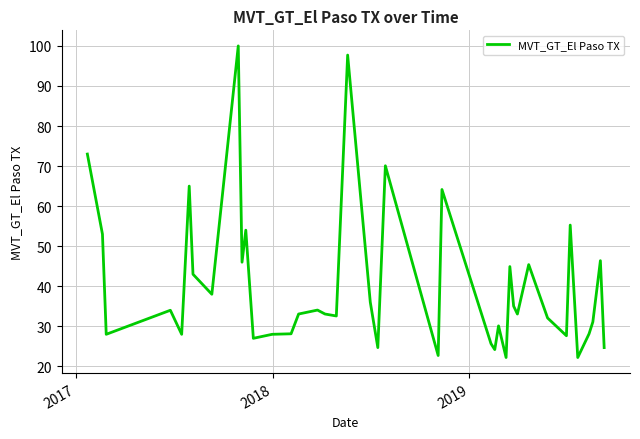

What is the maximum value shown in the chart?

100.0